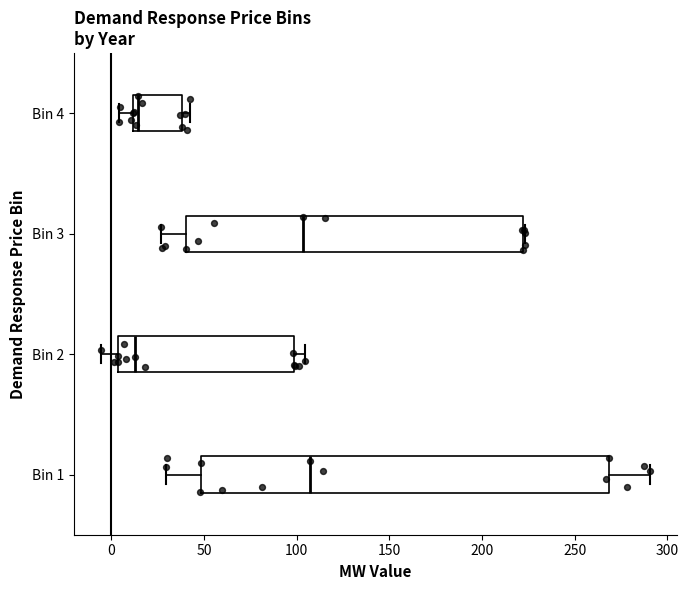

Which box is the widest, from its left edge to its right edge?

Bin 1